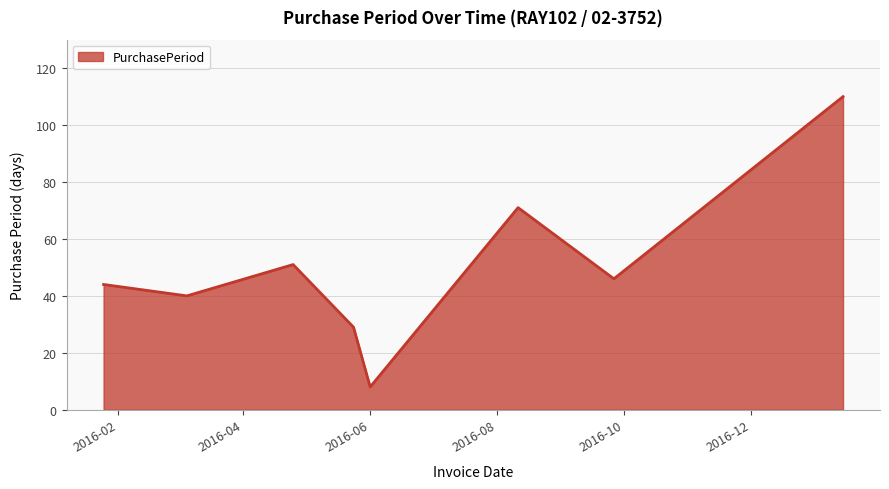

What is the difference between the maximum and minimum values?

102